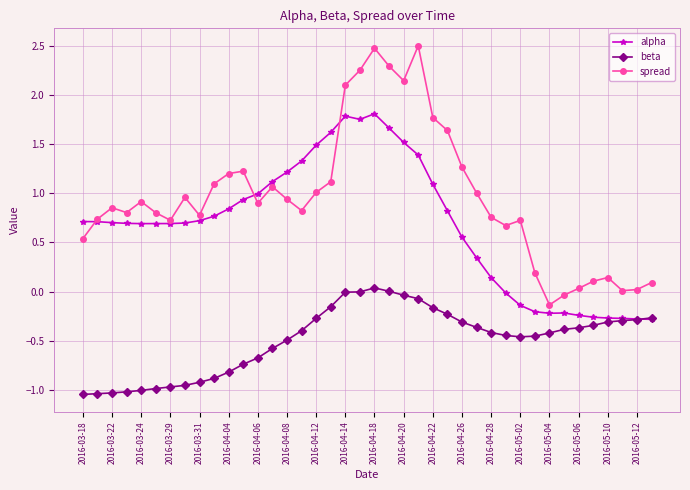

Which series ends up on top after the final intersection of spread and alpha?

spread